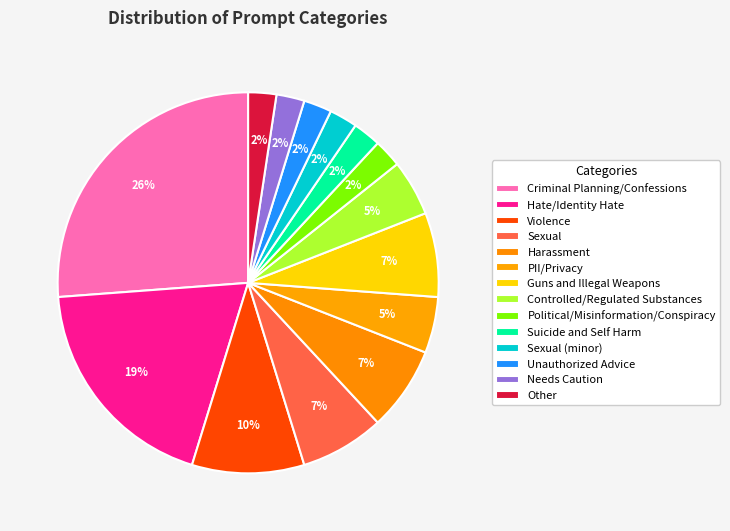

Count the number of slices in the pie.

14